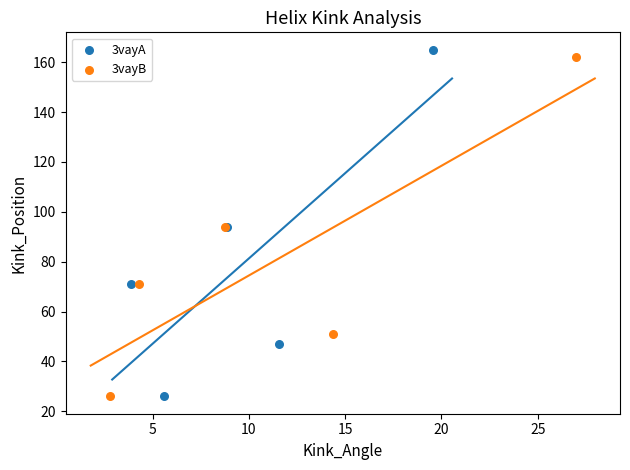

Which series has the largest Y range (max minus min)?

3vayA